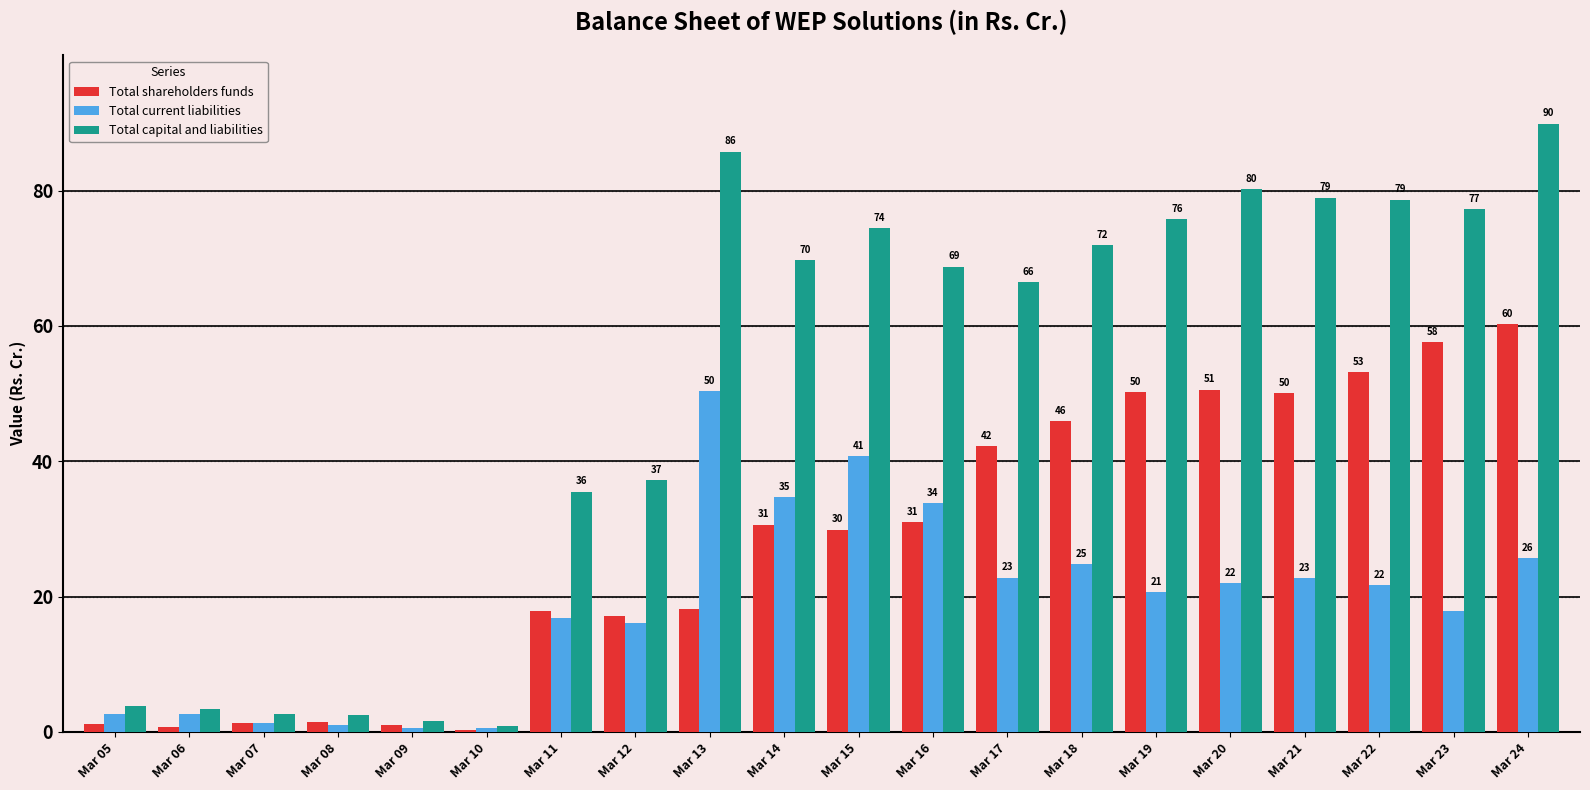

Is it true that Total shareholders funds equals 9.6 at Mar 13?

False